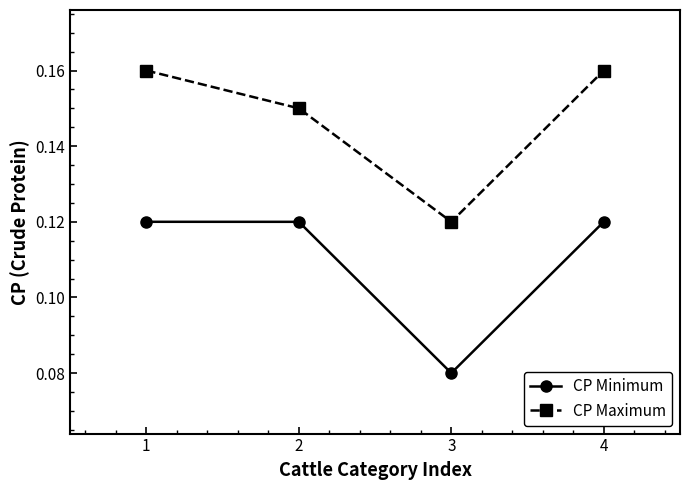

At which label is CP Maximum closest to 0?

3